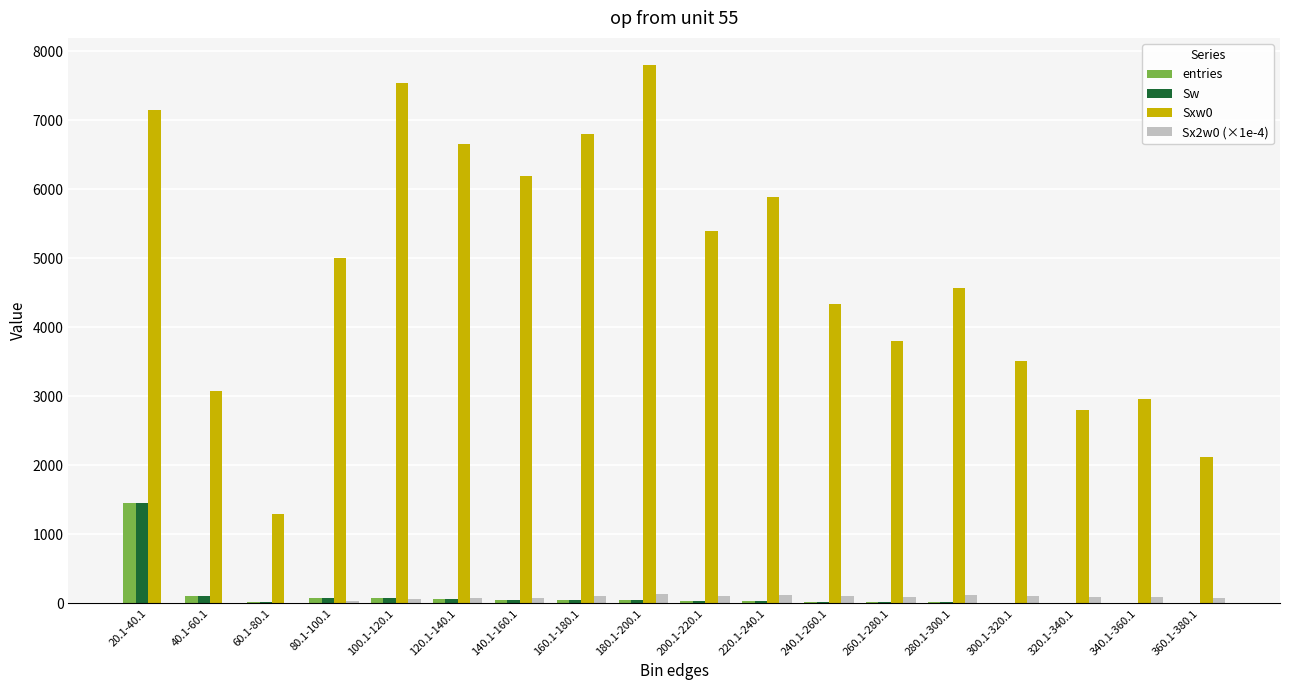

Which label corresponds to the largest value in the chart?

180.1-200.1